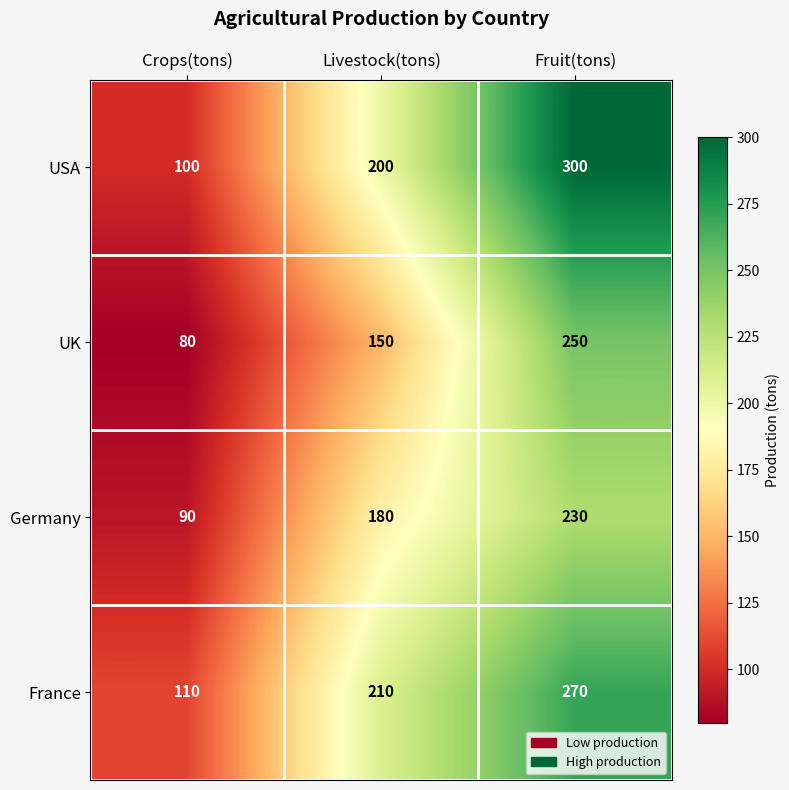

What is the difference between the maximum and second lowest values in the Germany series?

50